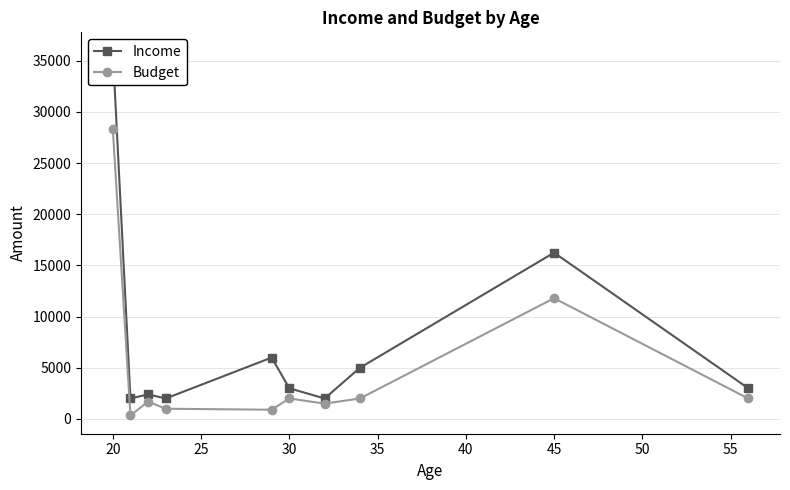

True or false: Budget has more than 1 interior local peaks.

True